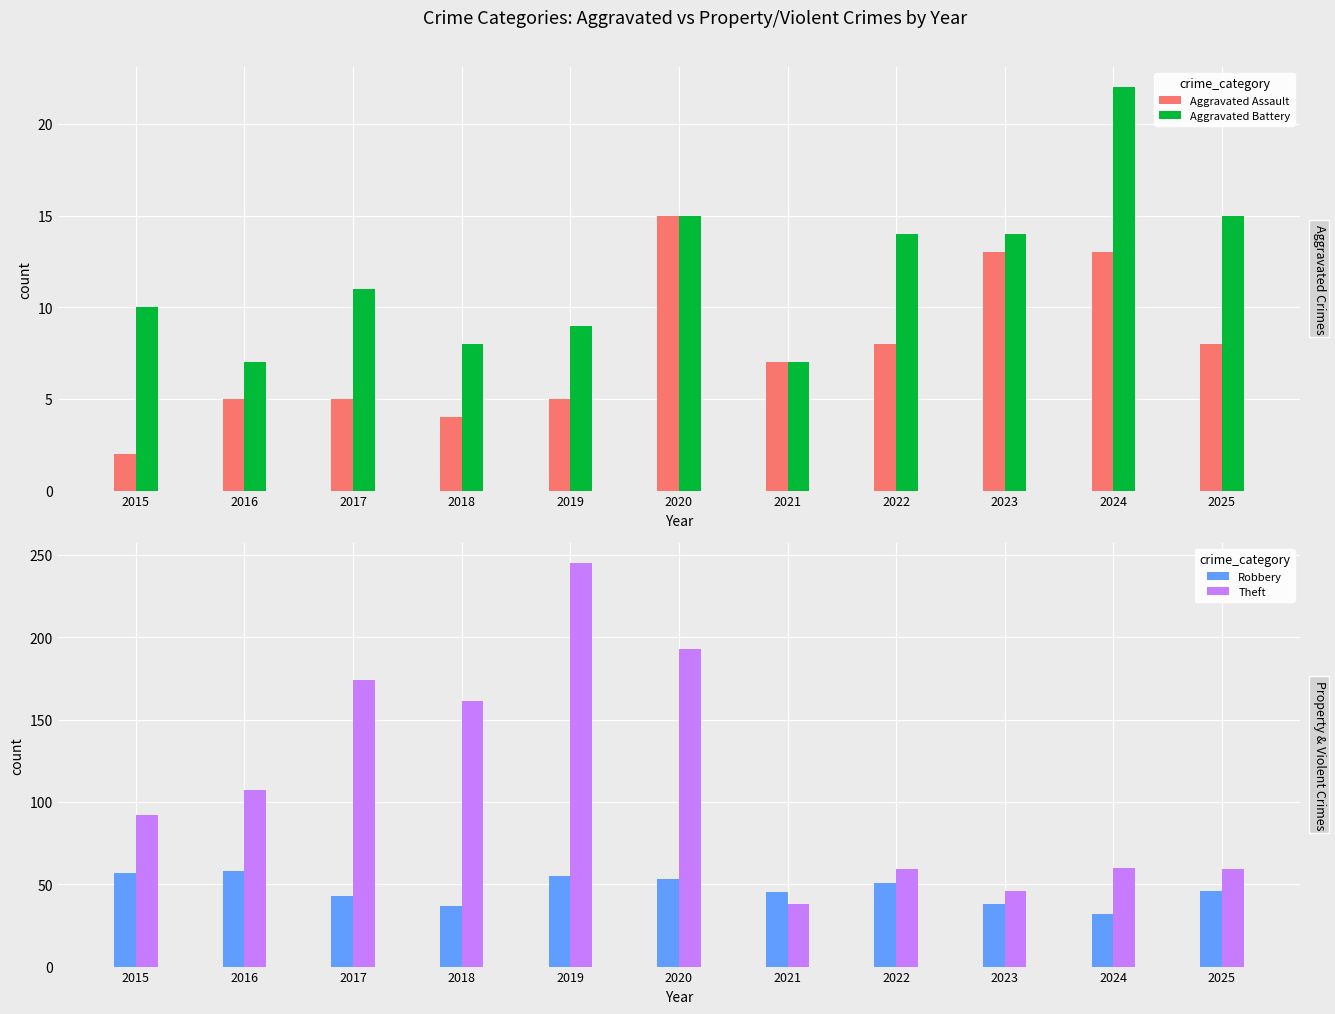

At which label is Theft closest to 141?

2018